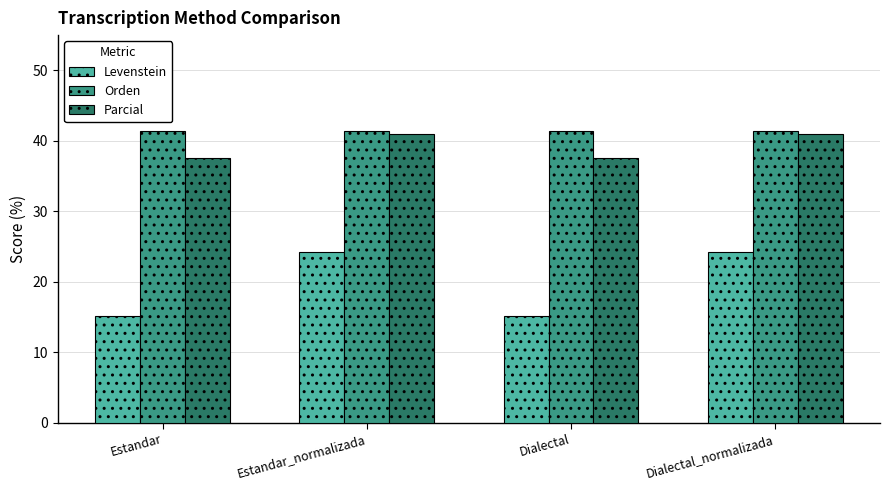

What is the spread (max minus min) of values at Estandar_normalizada?

17.1